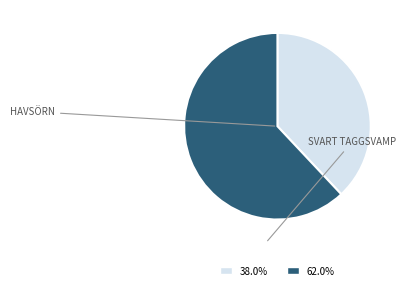

Is there any slice that represents more than half of the pie?

Yes